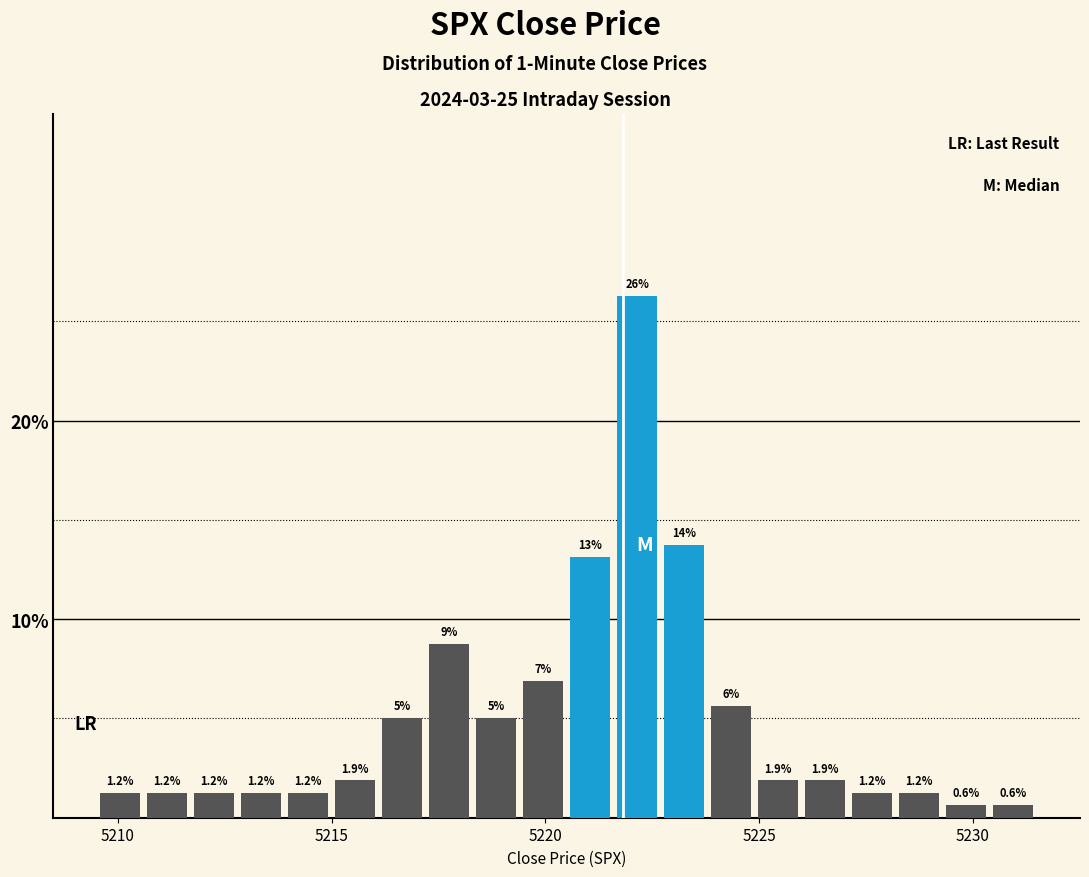

Read against the x-axis, roughly where is the centre of the tallest bar?

5222.0